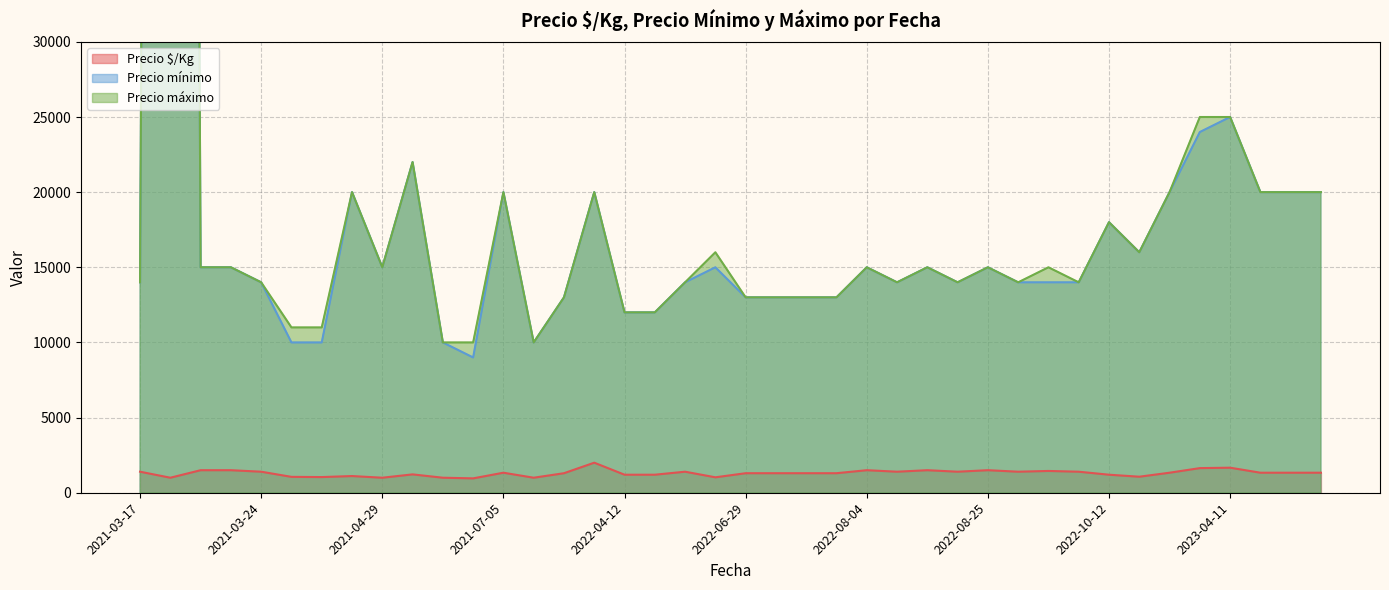

True or false: Precio mínimo and Precio máximo intersect in this chart.

False